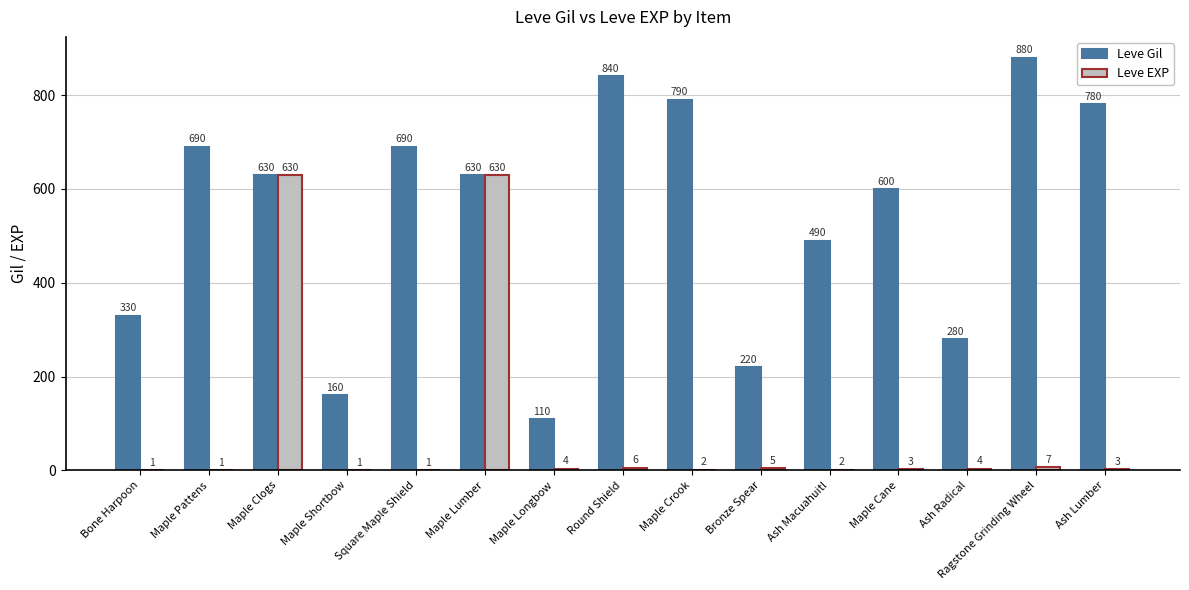

The Leve EXP series shows 4 at Ash Radical. True or false?

True